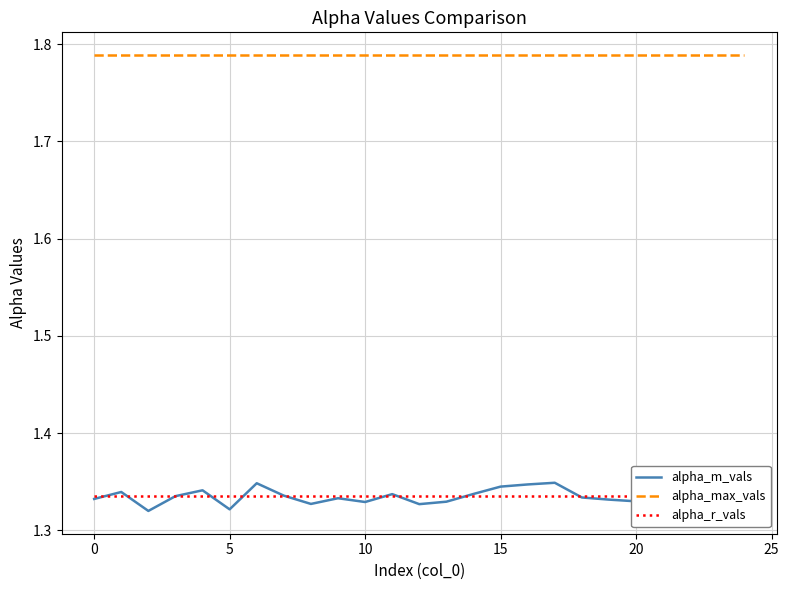

What is the greatest value displayed?

1.8